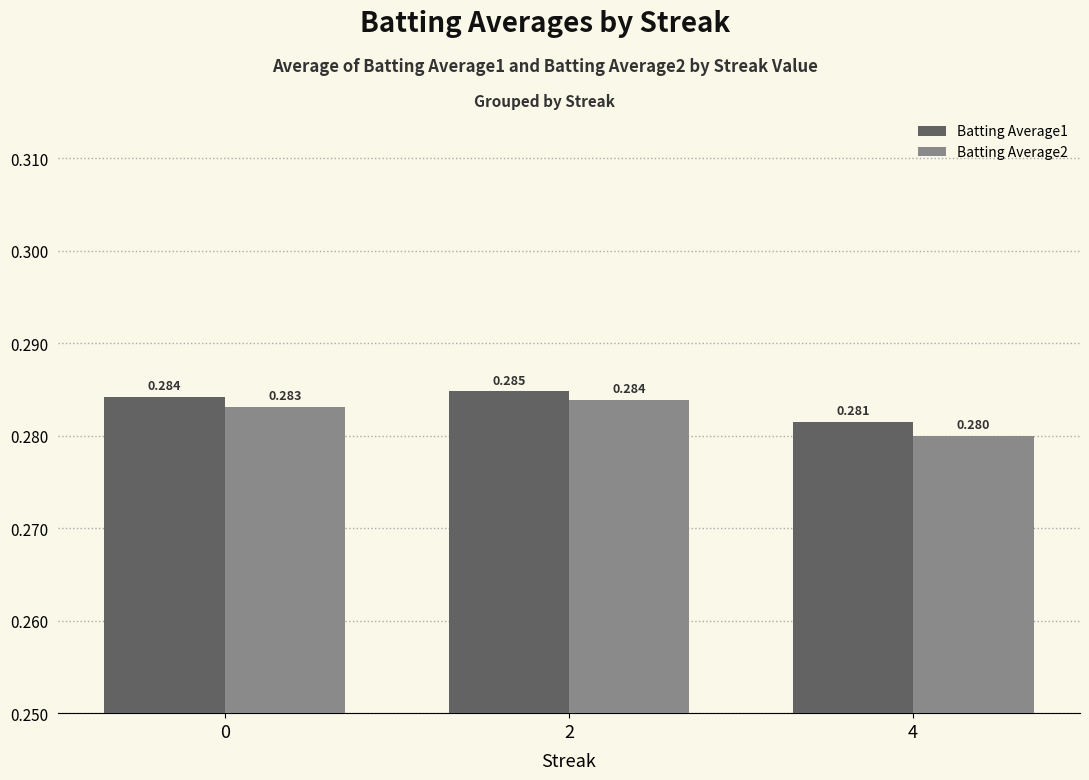

Reading right to left, transcribe all the data shown in this chart.

Batting Average1: 4=0.3	2=0.3	0=0.3
Batting Average2: 4=0.3	2=0.3	0=0.3